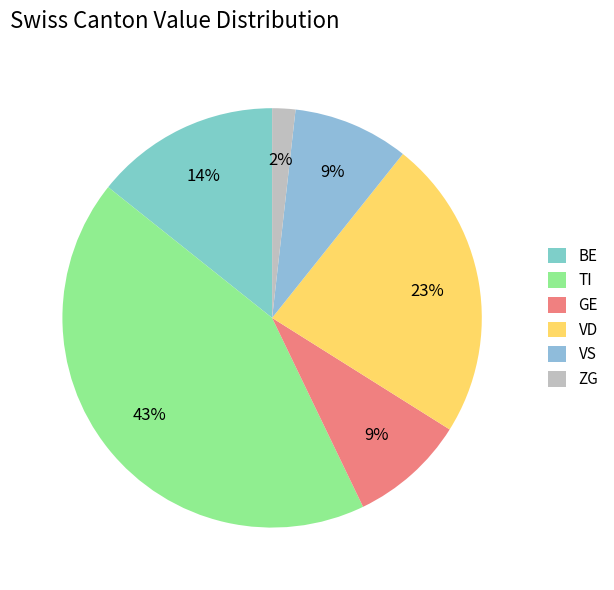

Which slice is the largest?

TI